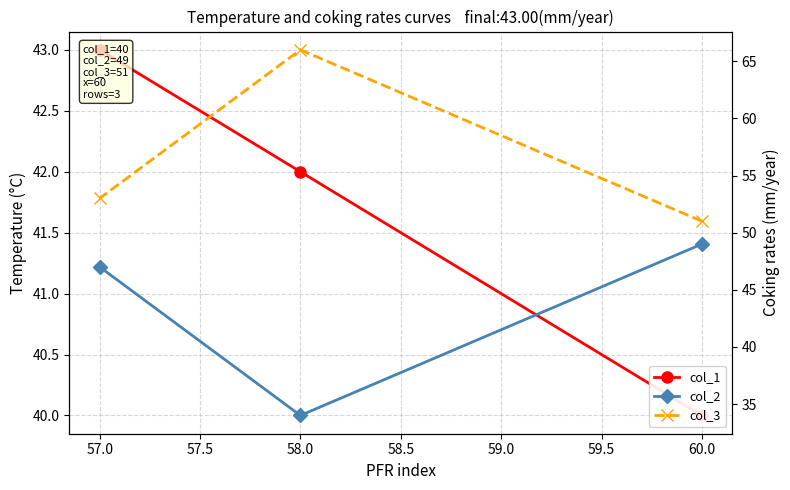

What is the lowest value of the col_2 series?

34